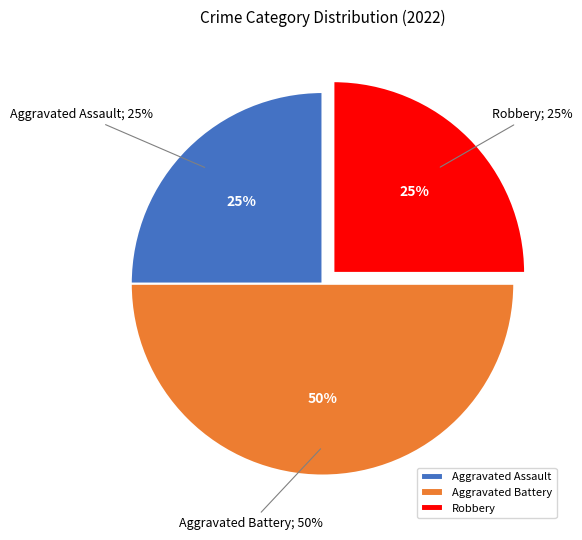

Does Aggravated Assault account for over 50% of the chart?

No